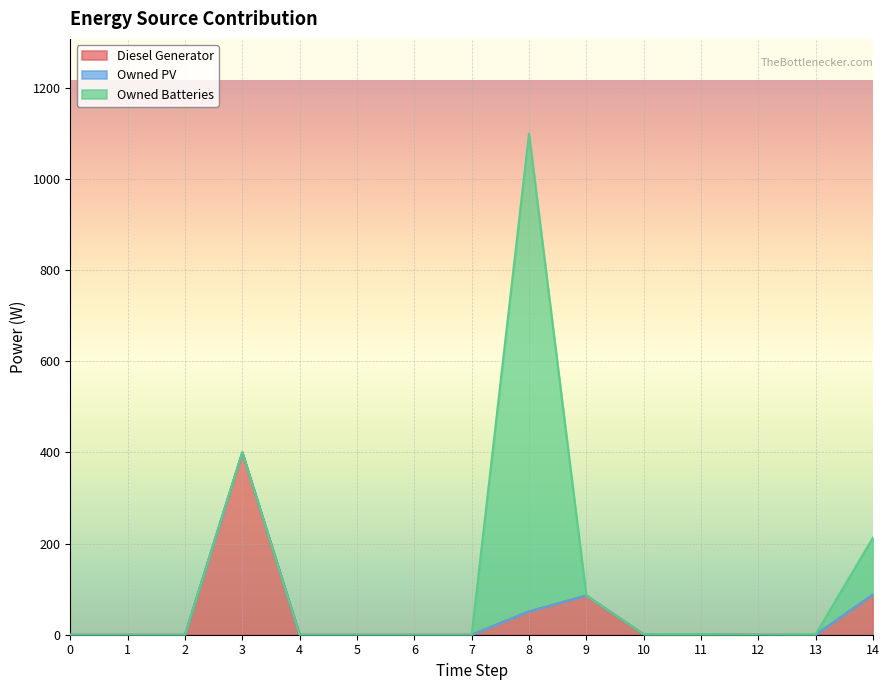

List the series in order of their peak value, highest first.

Owned Batteries, Diesel Generator, Owned PV